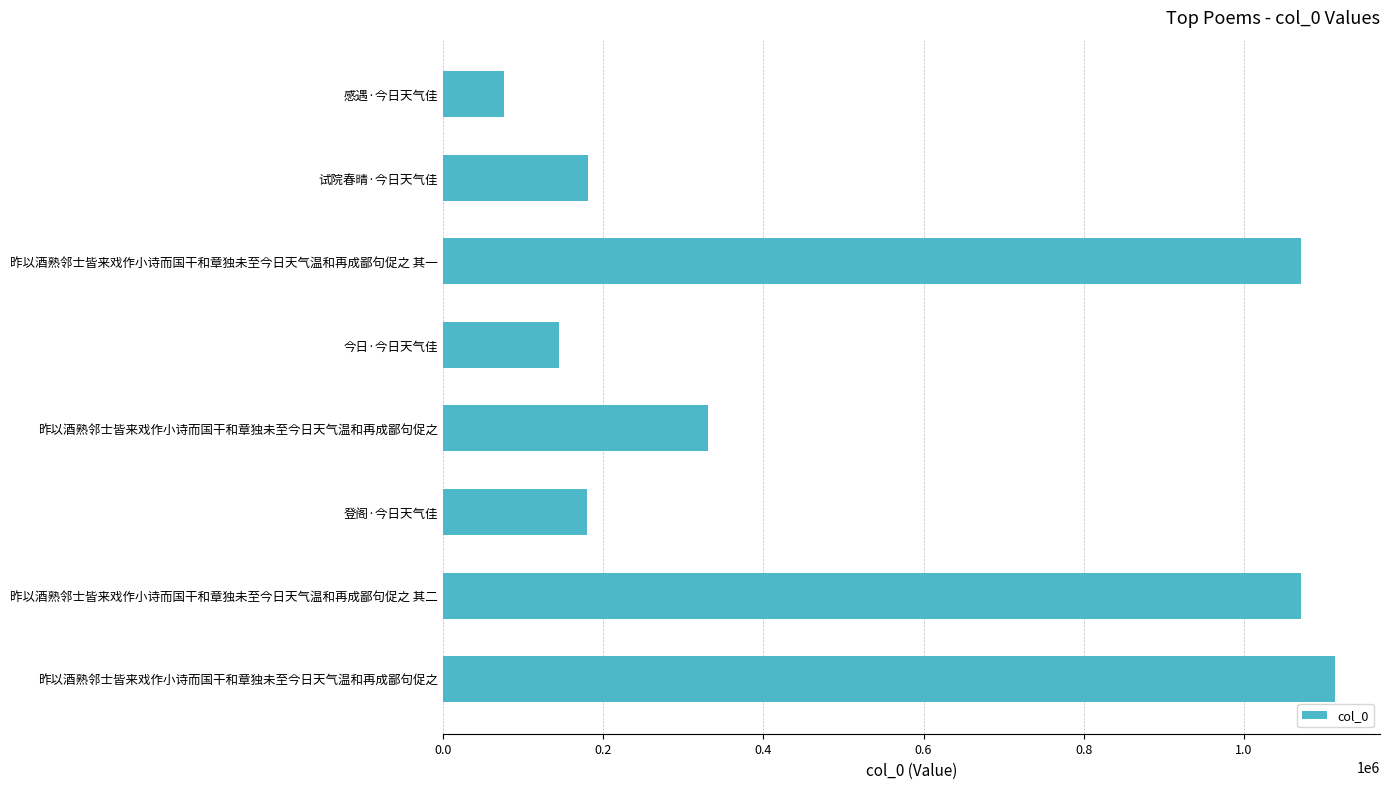

How many data points are less than 330991?

4